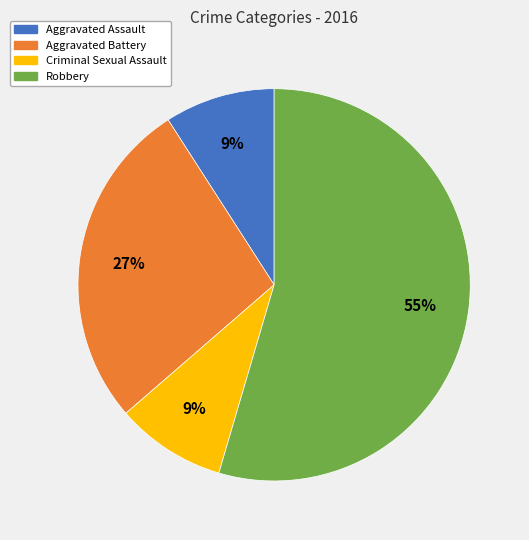

What is the ratio of the value at Robbery to the value at Aggravated Battery?

2.0